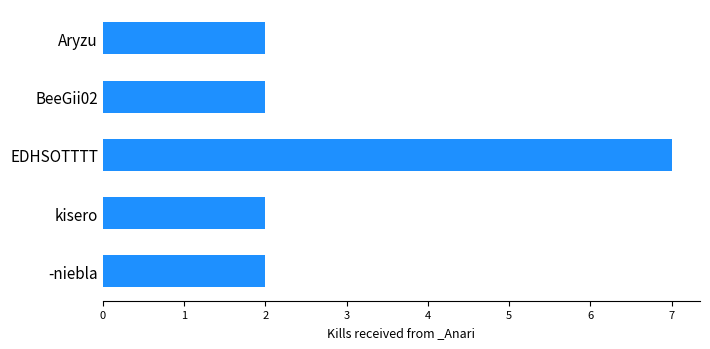

Reading top to bottom, transcribe all the data shown in this chart.

Aryzu=2	BeeGii02=2	EDHSOTTTT=7	kisero=2	-niebla=2